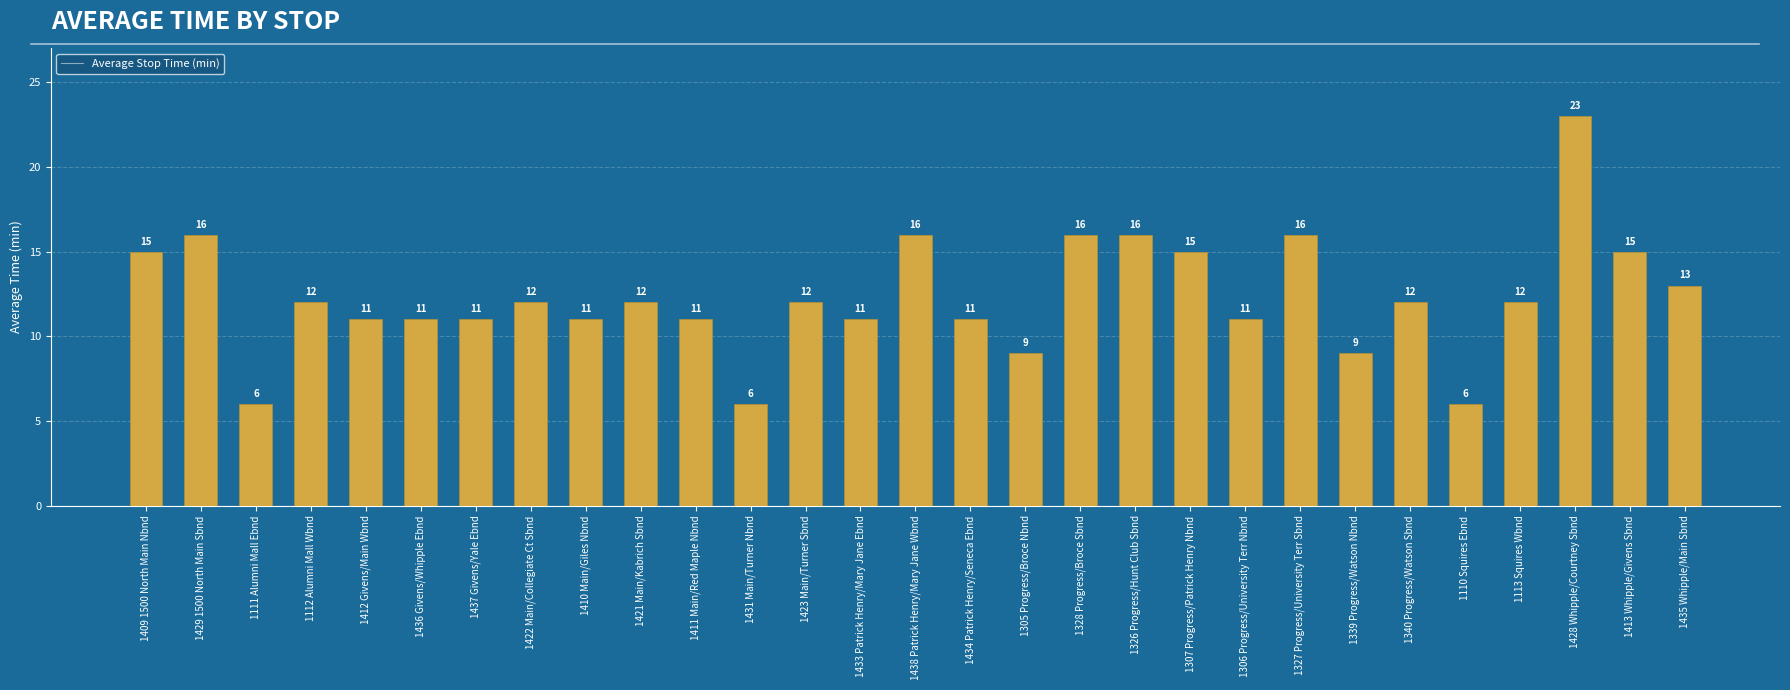

What is the label of the 11th bar from the left?

1411 Main/Red Maple Nbnd